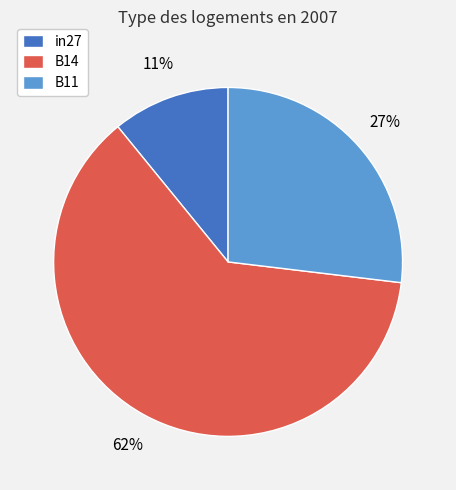

To the nearest percent, what is the difference between the B14 and in27 slice percentages?

51%